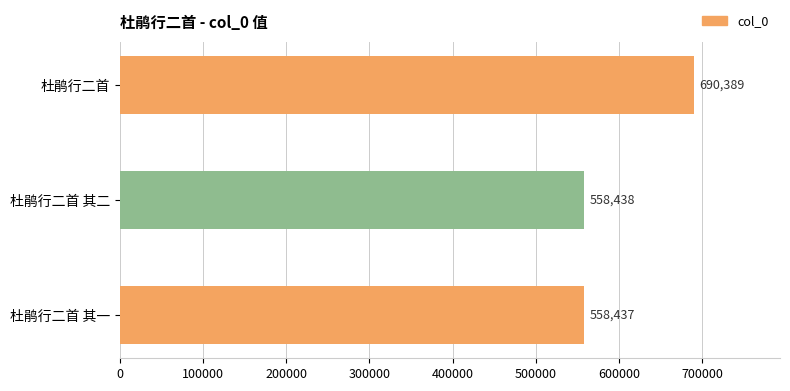

True or false: the data shows 325260 at 杜鹃行二首.

False